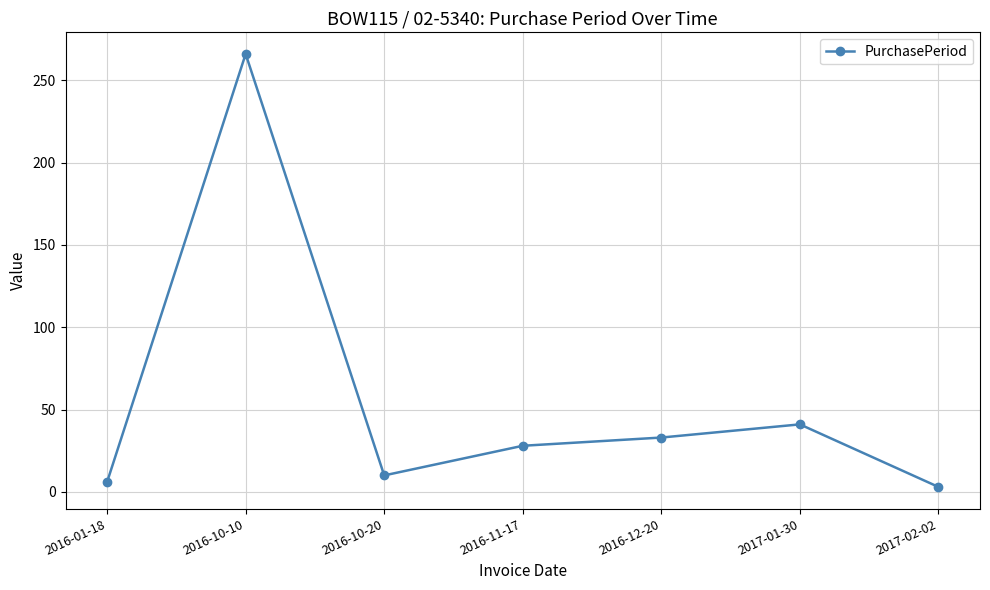

What is the difference between the maximum and minimum values?

263